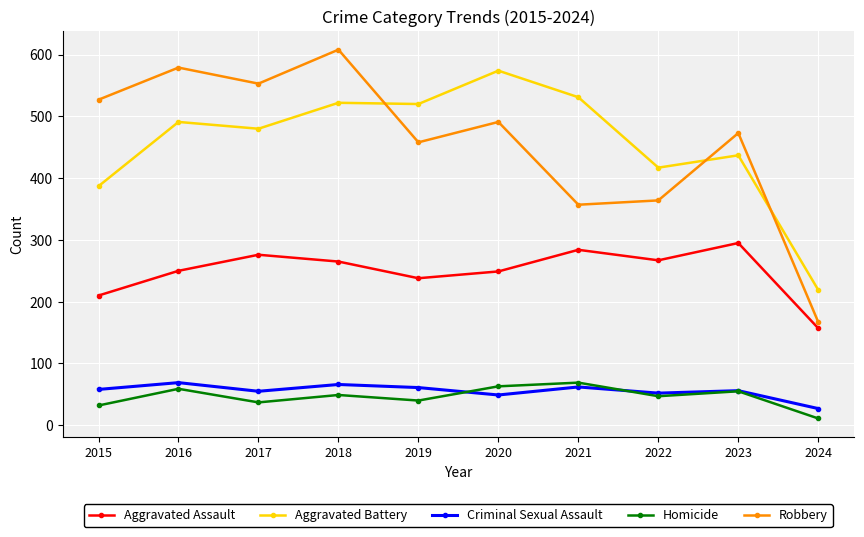

The Homicide series shows 10 at 2018. True or false?

False